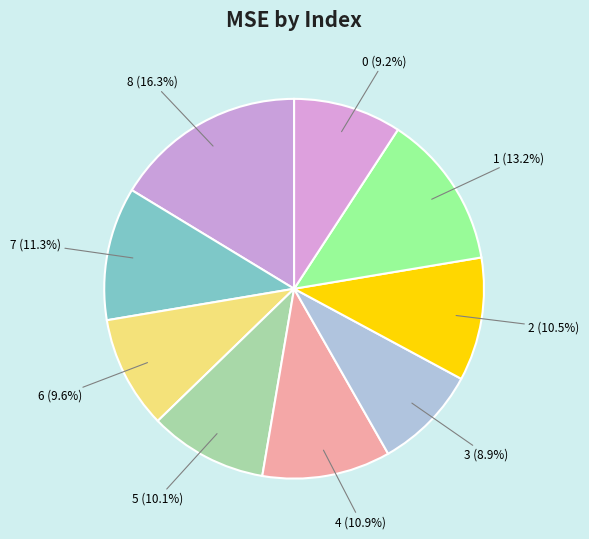

How much of the chart is everything except 8?

83.7%